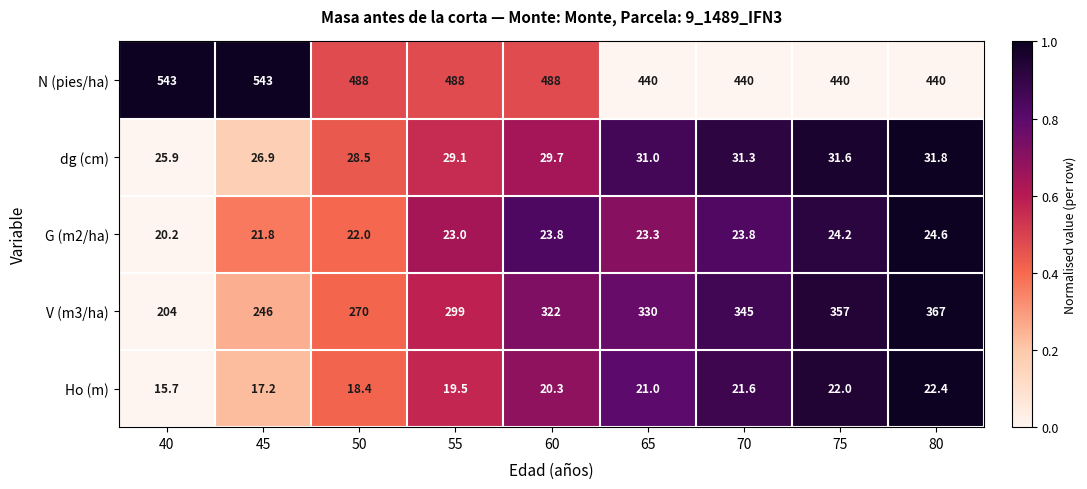

The dg (cm) series shows 29.1 at 55. True or false?

True